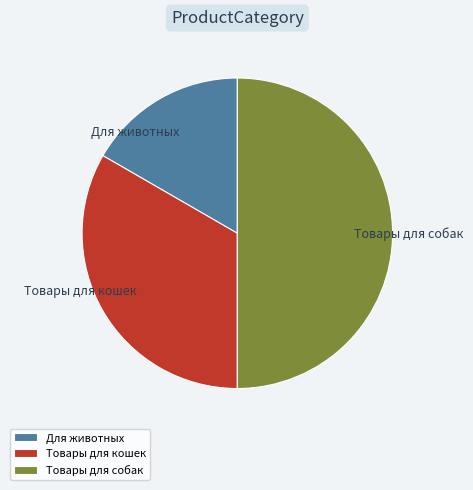

Approximately how many times larger is the value at Для животных compared to Товары для собак?

0.3